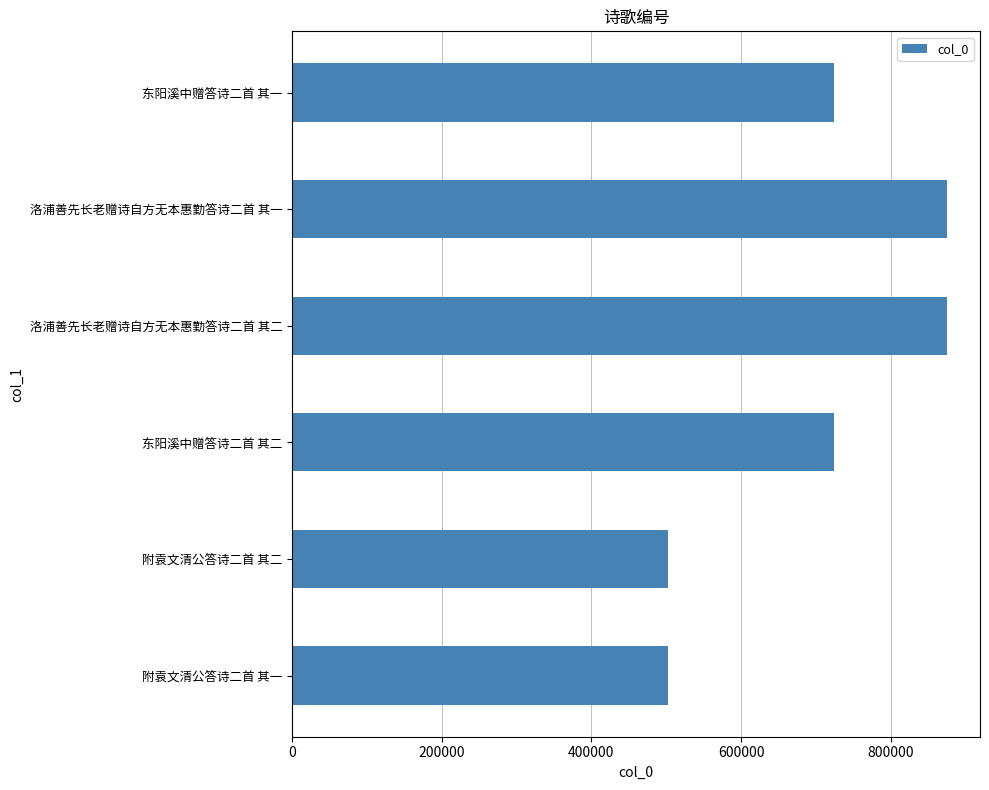

What is the maximum value shown in the chart?

875523